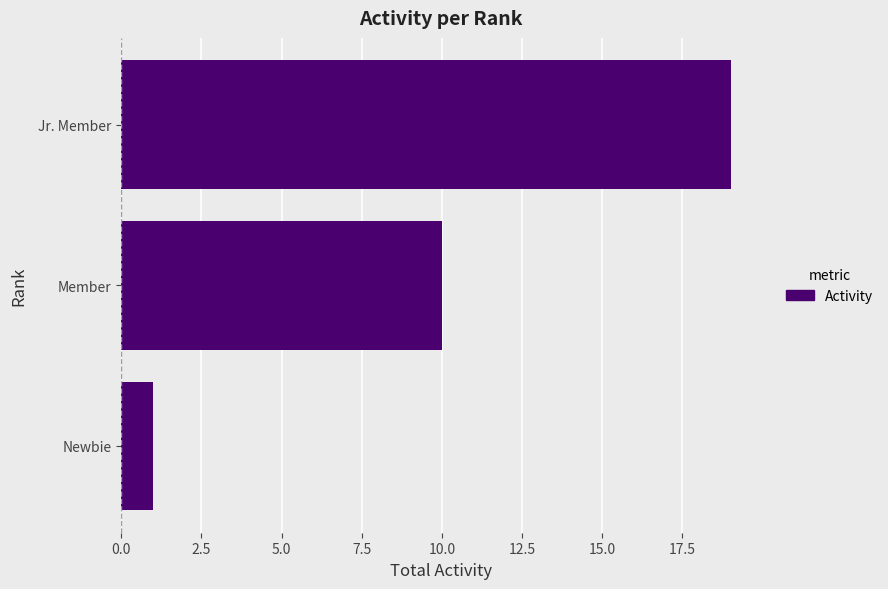

Rank the categories by value from lowest to highest.

Newbie, Member, Jr. Member